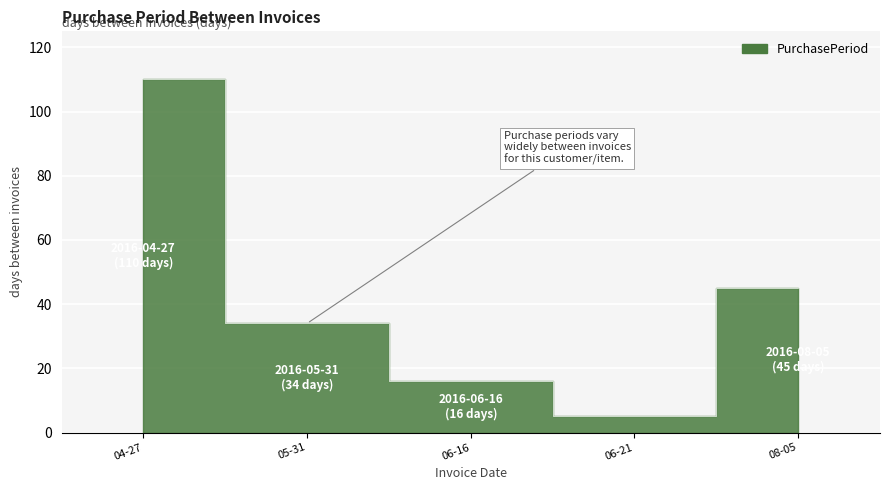

The chart shows a value of 34 at 05-31. True or false?

True